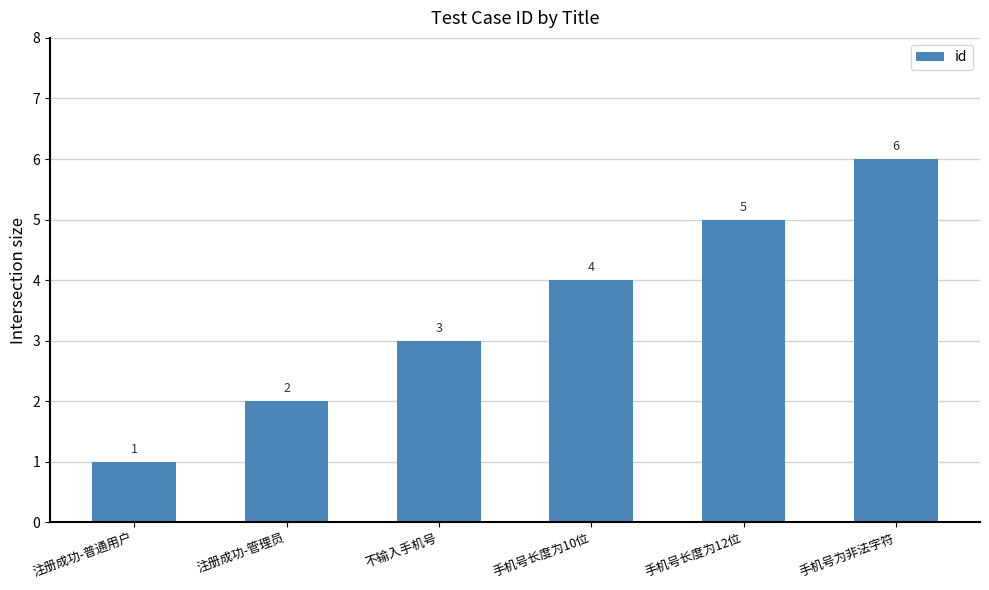

What is the value of the 5th bar from the left?

5